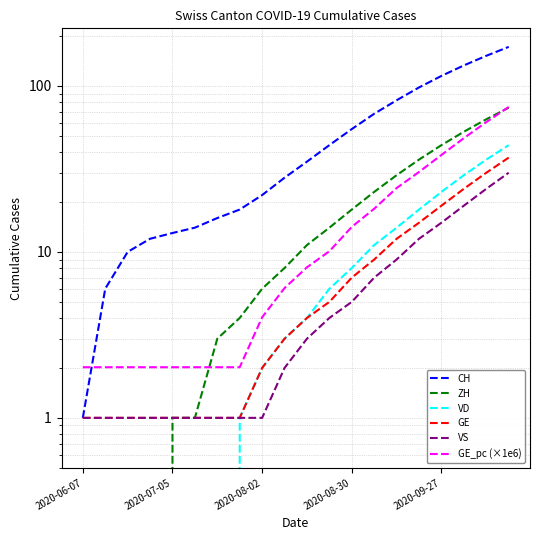

True or false: CH and VD intersect in this chart.

False